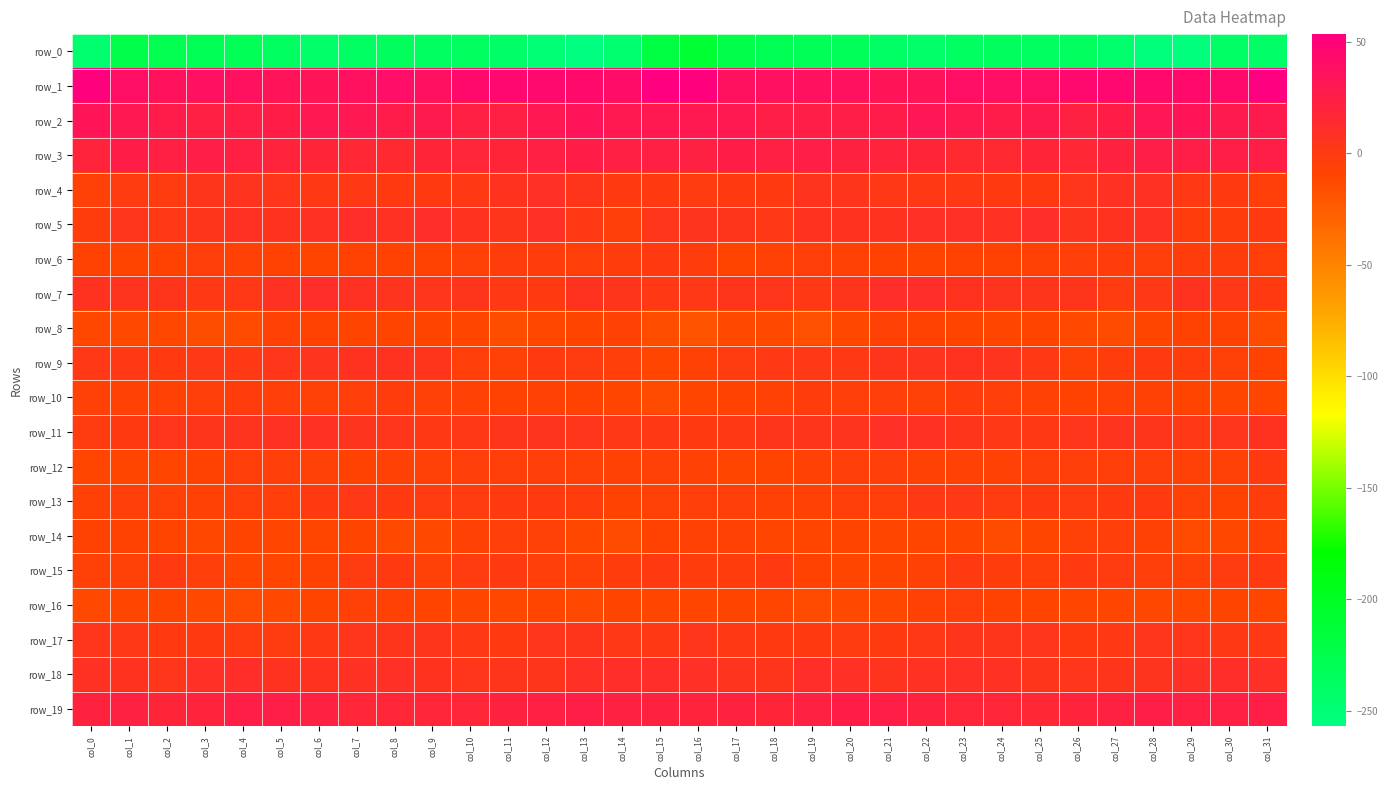

At which category is the sum across all series the highest?

col_23